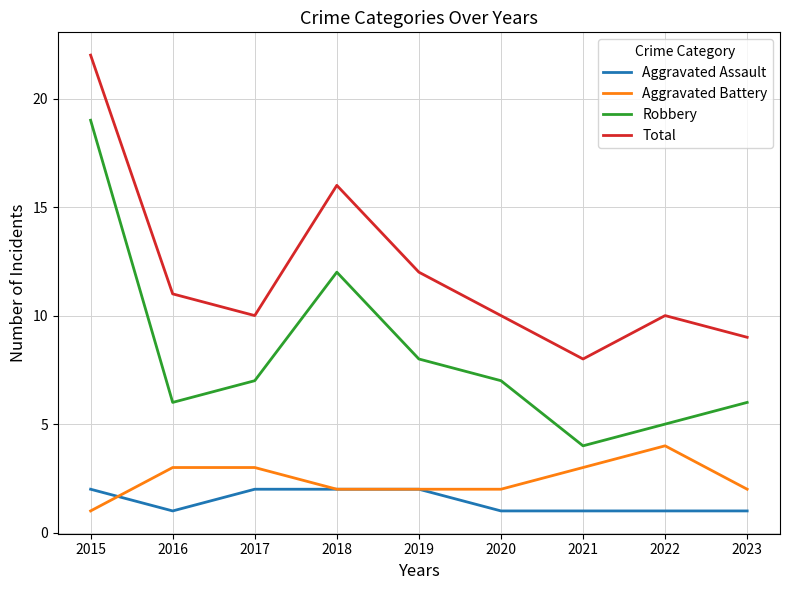

What is the difference between the Robbery values at 2018 and 2017?

5